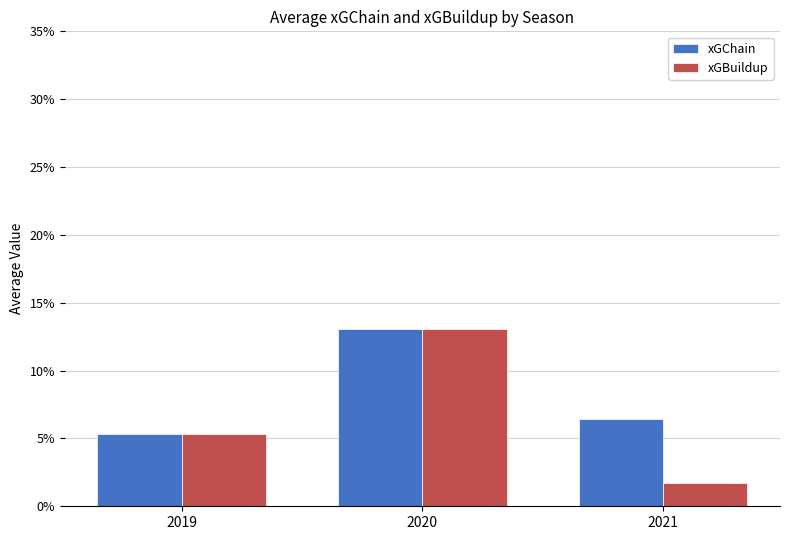

What are all the series names shown in the legend?

xGChain, xGBuildup